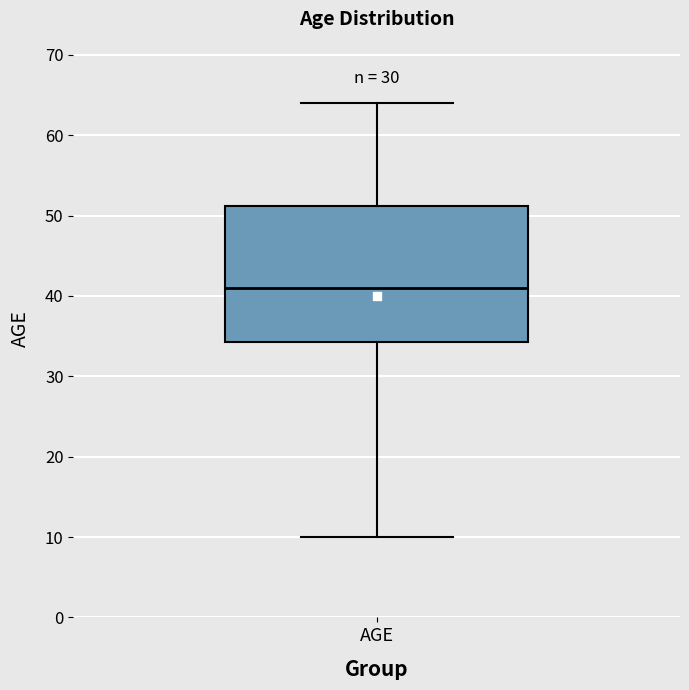

Read this box plot against the y-axis: the position of the median line, the range covered by the box, and the ends of both whiskers. The values are not printed on the chart, so give them approximately, as read against the axis.

median 41, box 34 to 51, whiskers 10 to 64